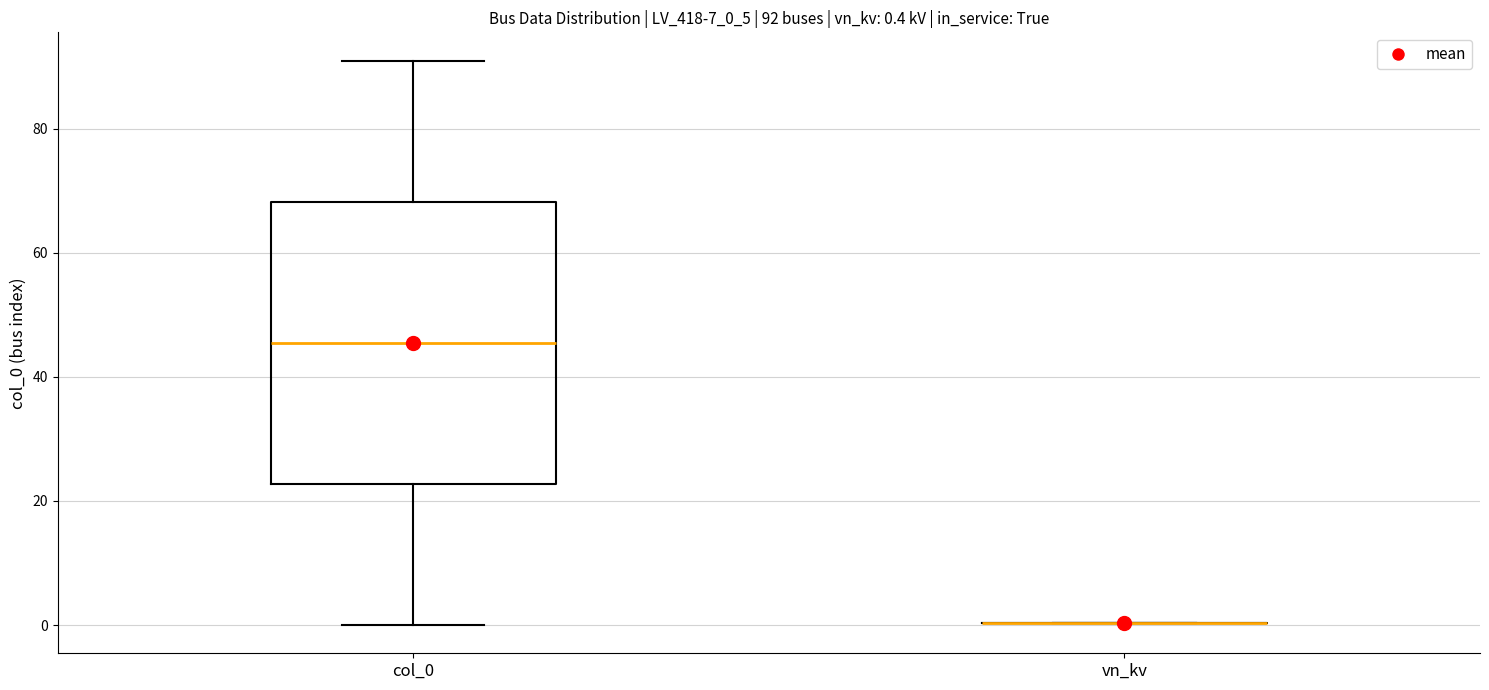

Which box is the tallest, from its lower edge to its upper edge?

col_0